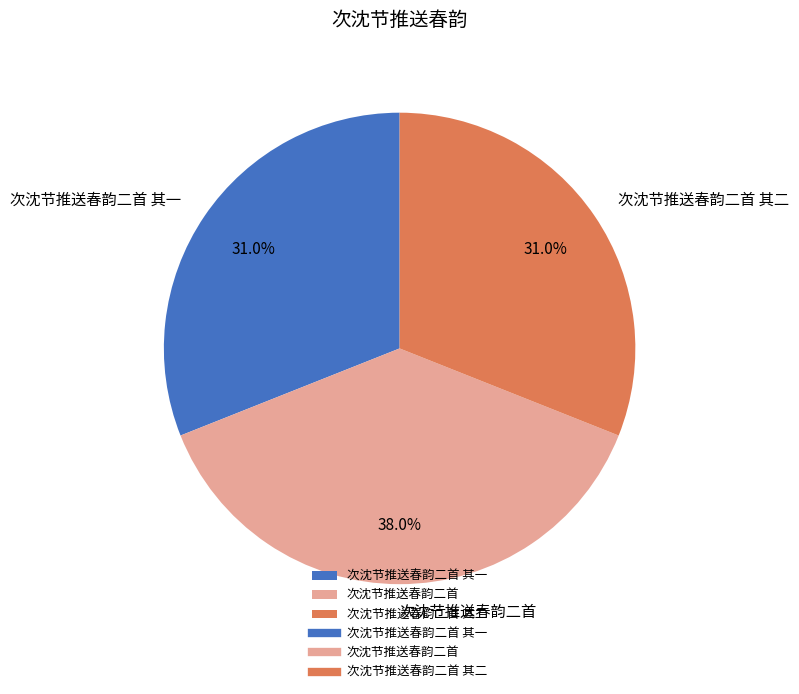

To the nearest percent, what is the combined percentage of 次沈节推送春韵二首 and 次沈节推送春韵二首 其二?

69%